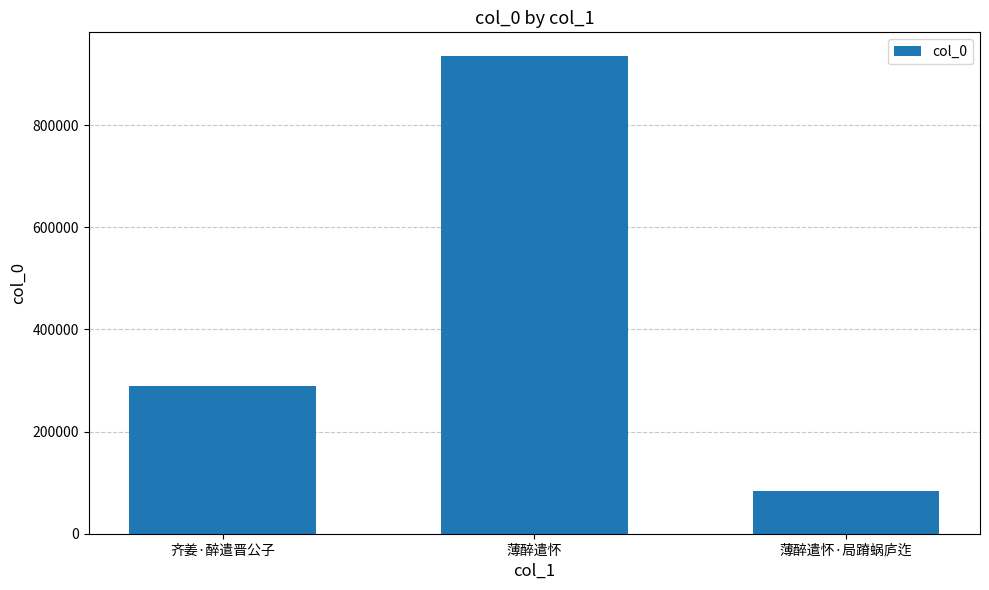

What is the difference between the maximum and second lowest values?

645718